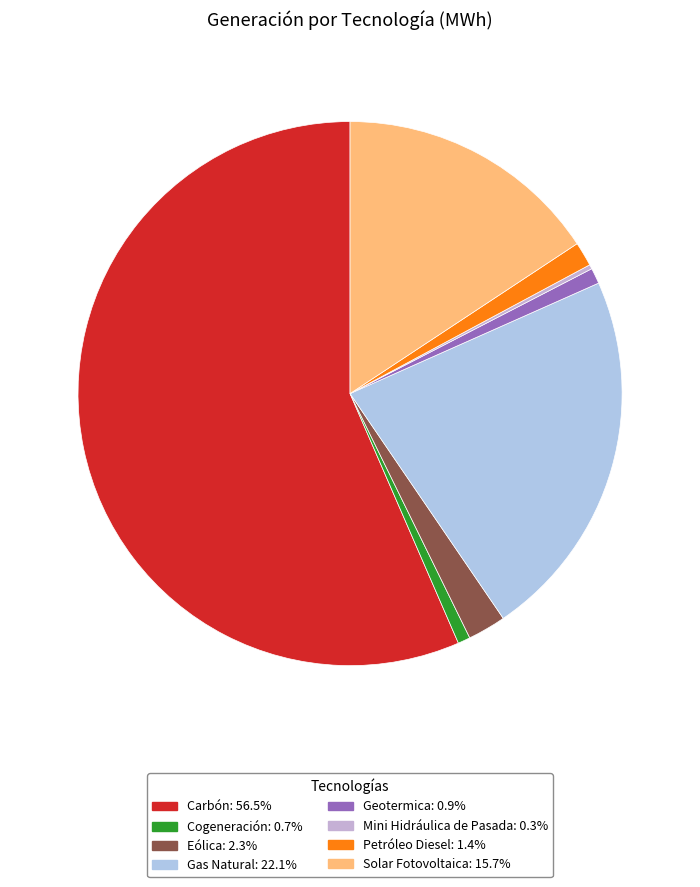

What is the smallest slice in the pie chart?

Mini Hidráulica de Pasada